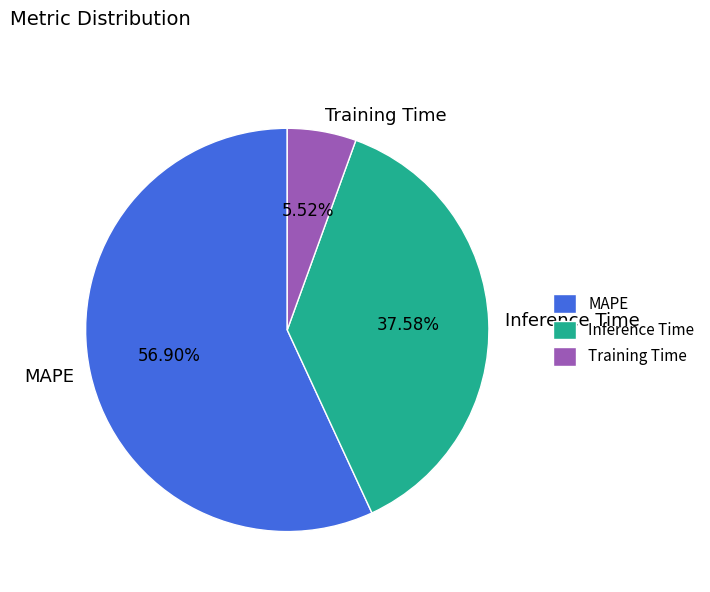

The Inference Time slice represents 45% of the pie. True or false?

False